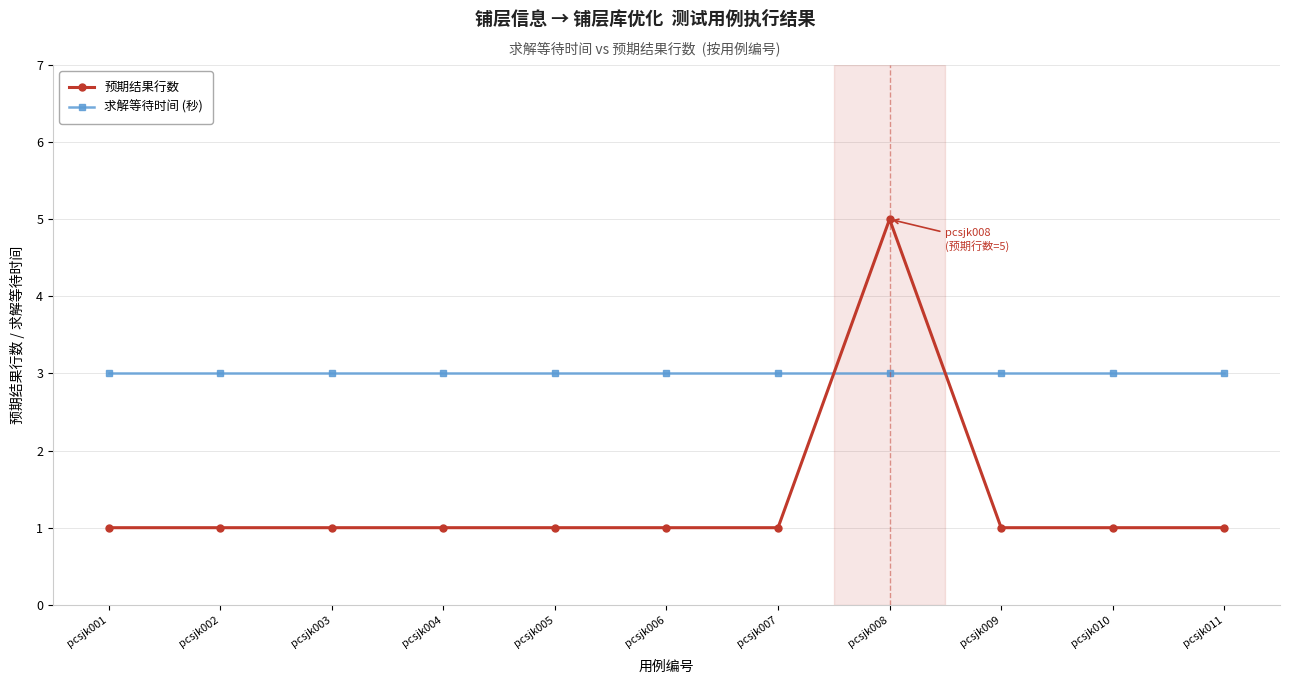

Is the value of 求解等待时间 (秒) at pcsjk010 greater than the value of 预期结果行数 at pcsjk001?

Yes